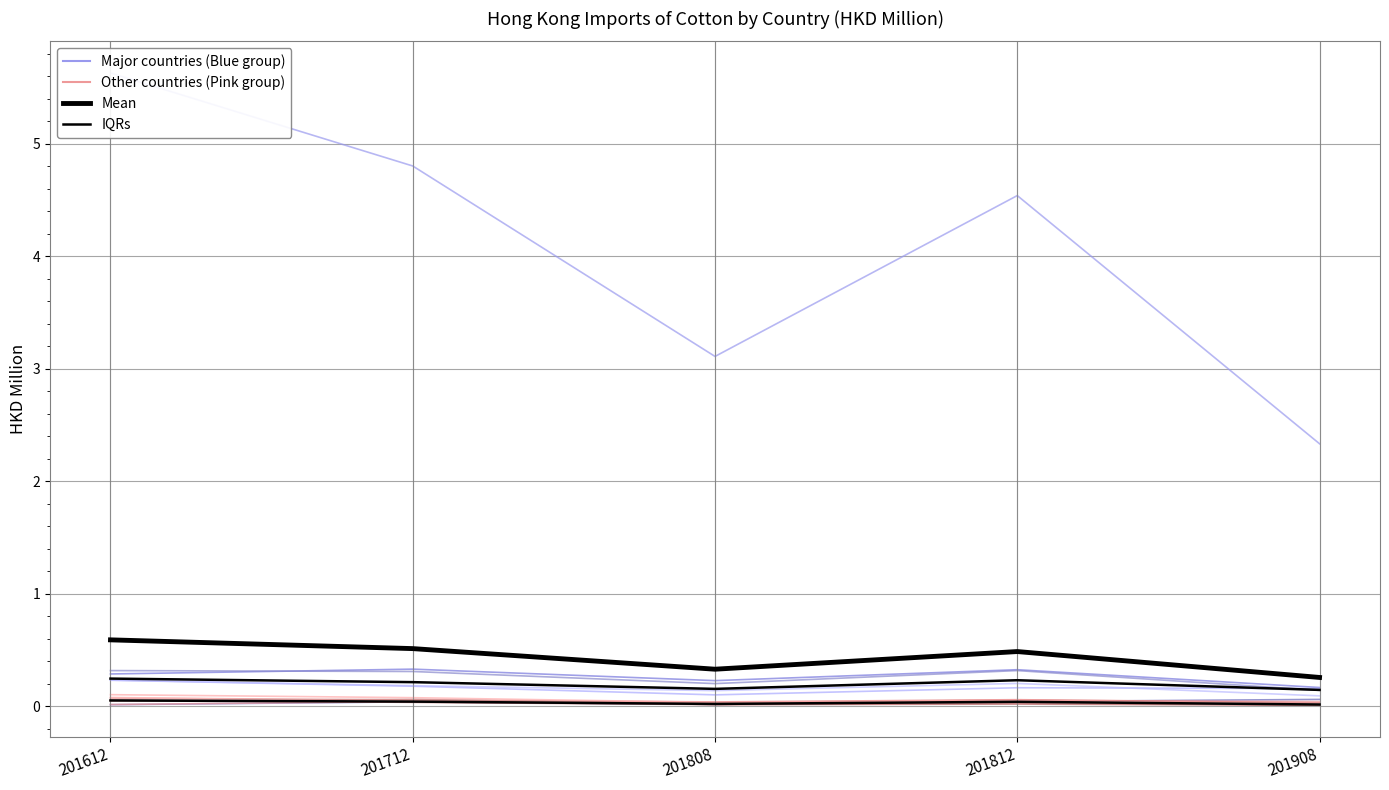

The IQRs series shows 0.0 at 201908. True or false?

False